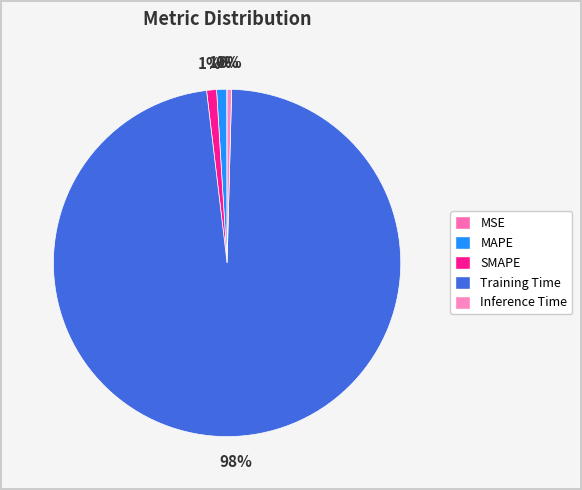

What portion of the pie excludes Training Time?

2.3%